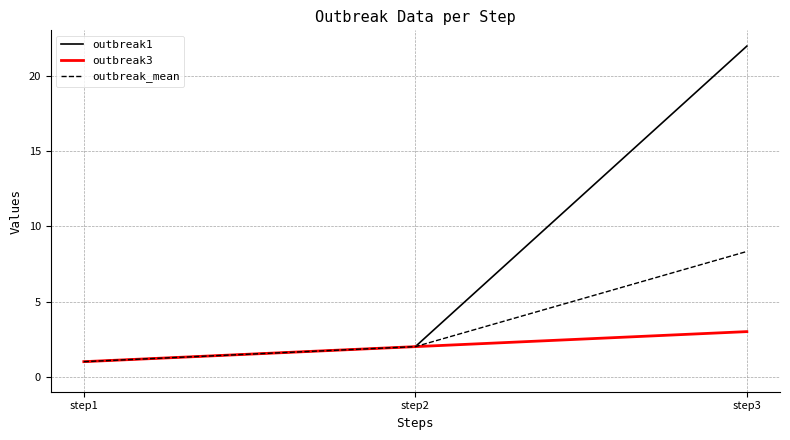

True or false: outbreak3 has a value of 4.5 at step3.

False